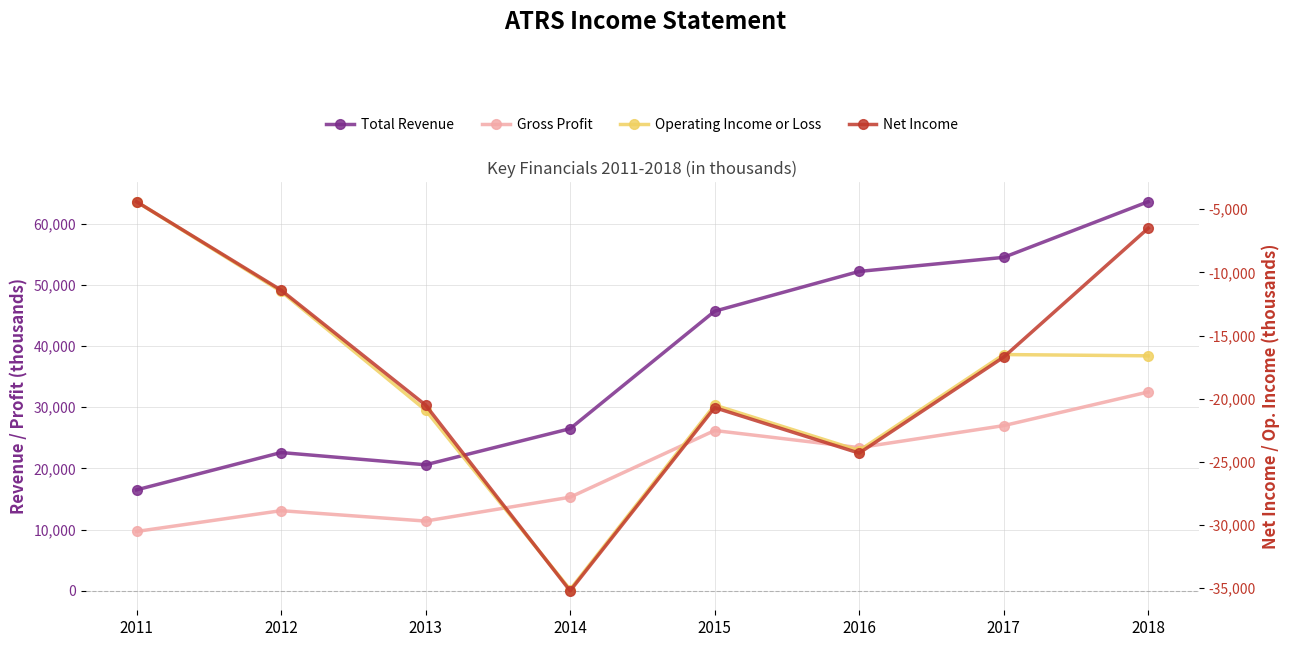

How many lines are shown in the chart?

4